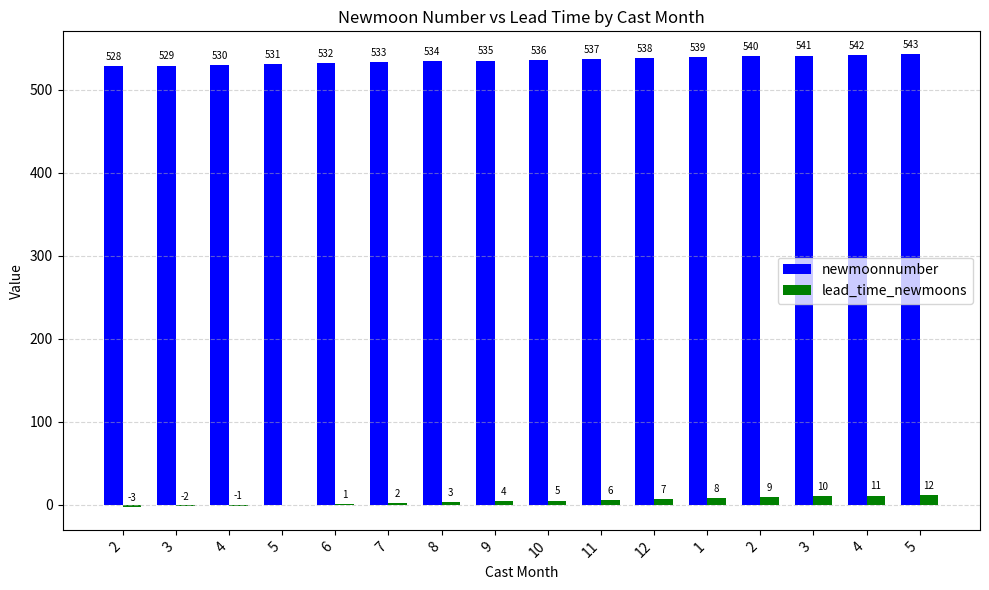

What are all the series names shown in the legend?

newmoonnumber, lead_time_newmoons